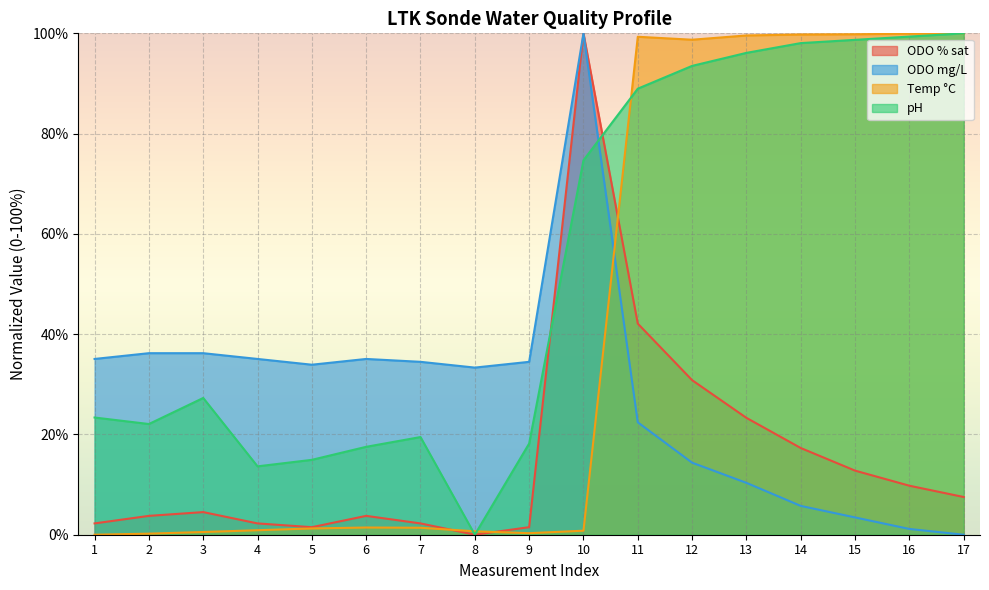

The value of ODO % sat at 12 is 30.8. True or false?

True